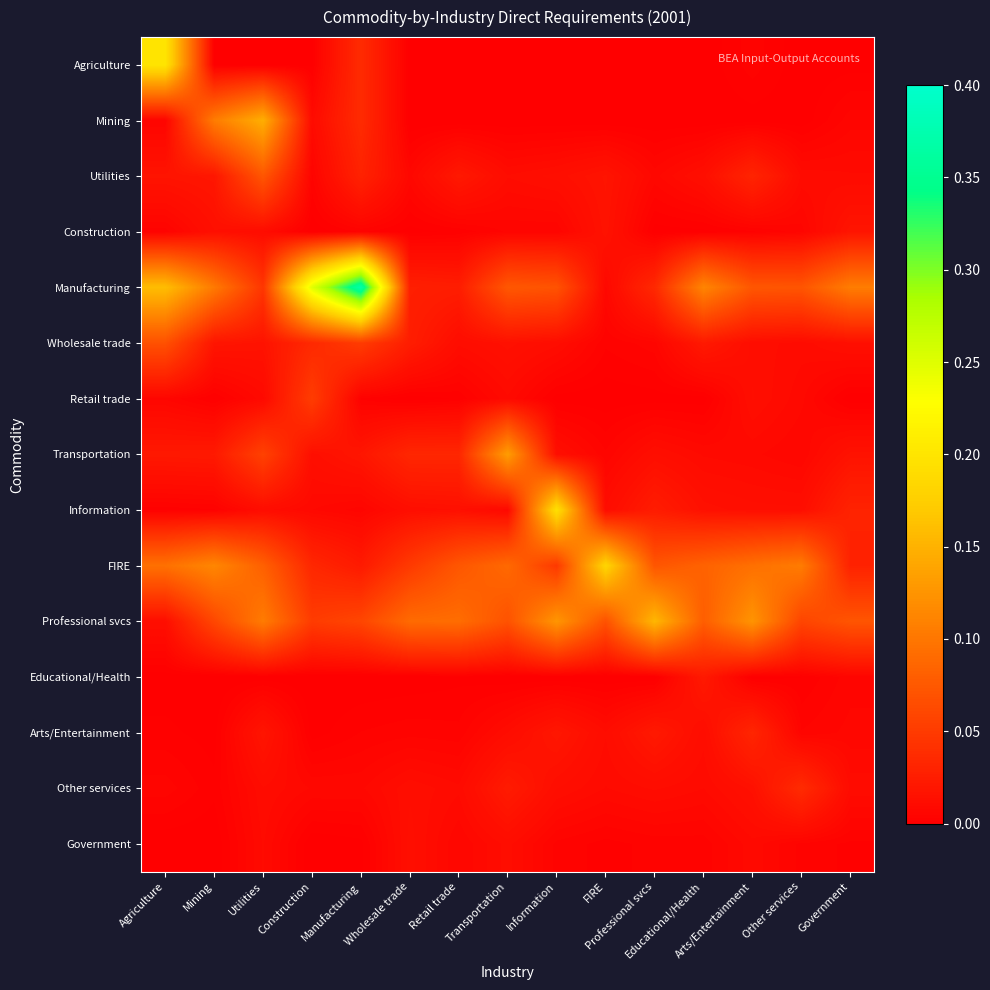

Which series has the largest range (max minus min)?

Manufacturing